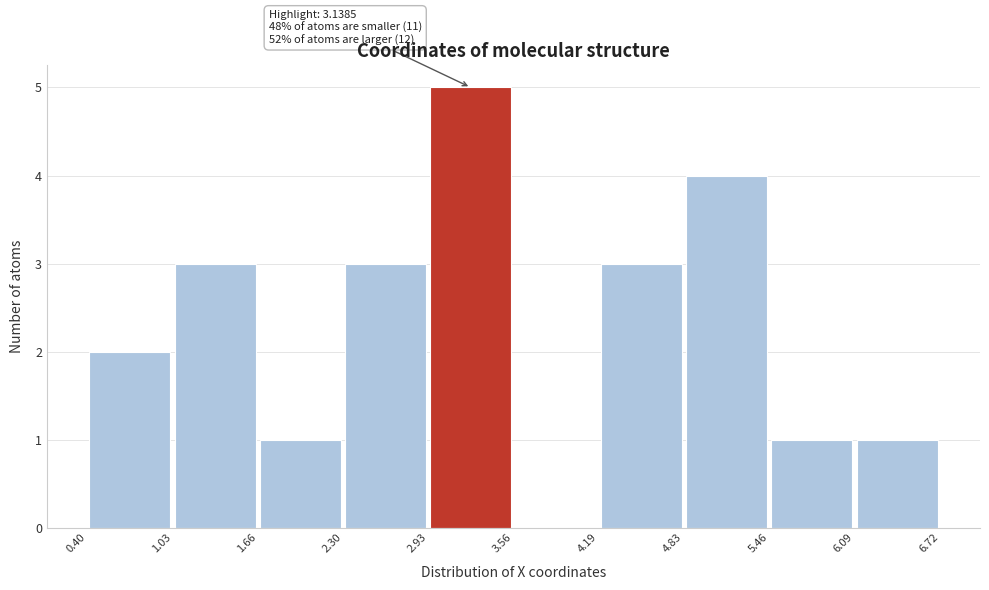

Which range on the x-axis has the tallest bar?

2.93 to 3.56